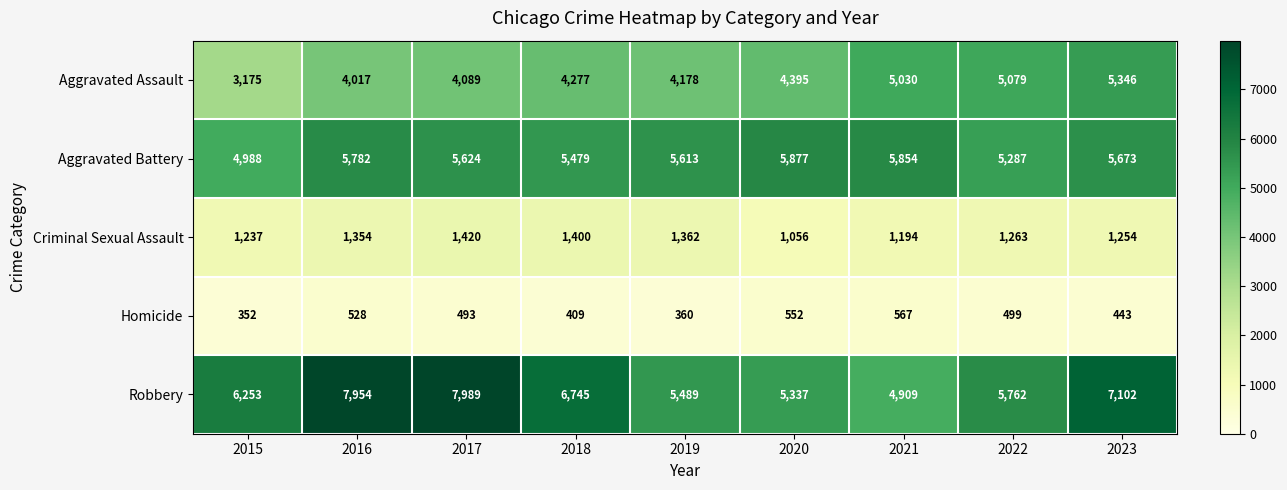

Which series has the largest range (max minus min)?

Robbery